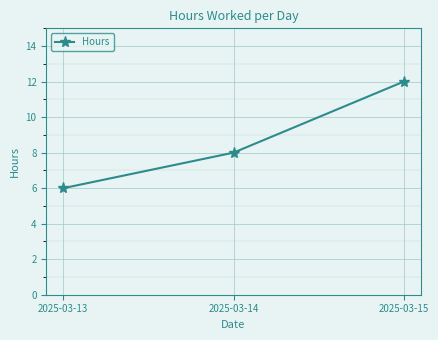

Reading left to right, what are all the values shown in this chart?

6	8	12